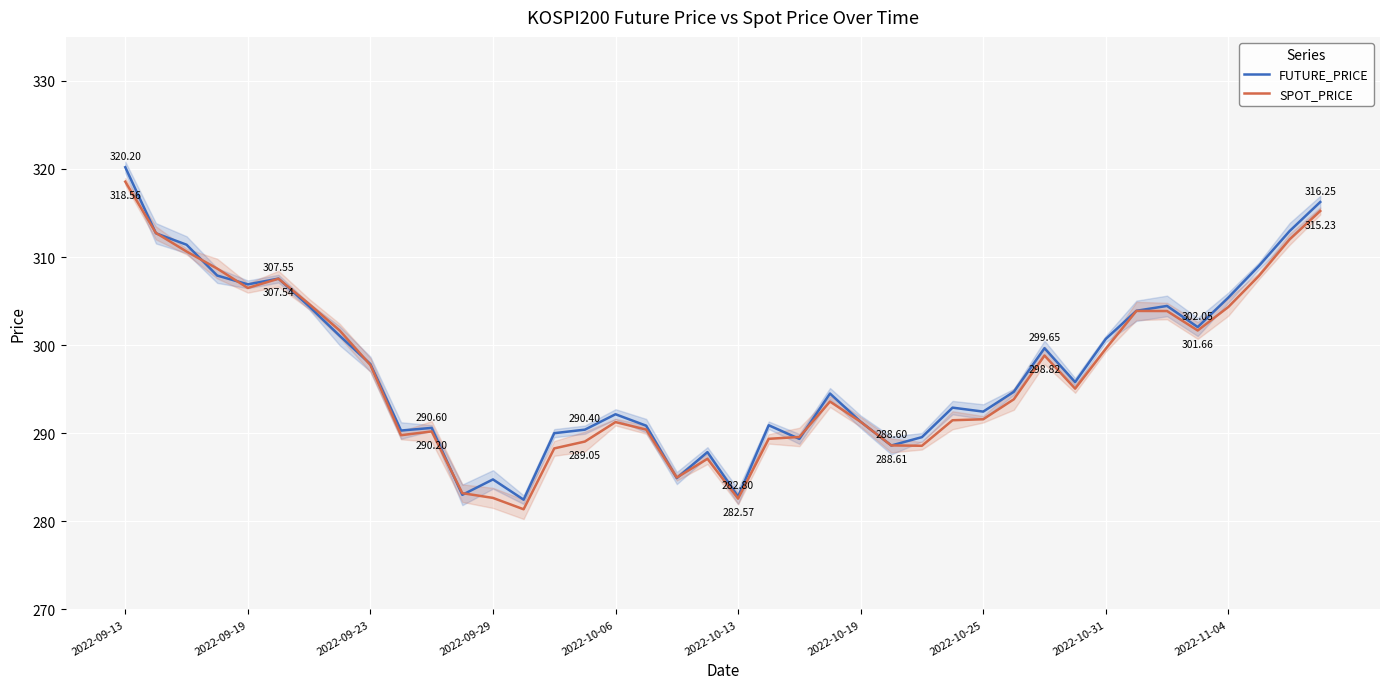

Which series ends up on top after the final intersection of FUTURE_PRICE and SPOT_PRICE?

FUTURE_PRICE